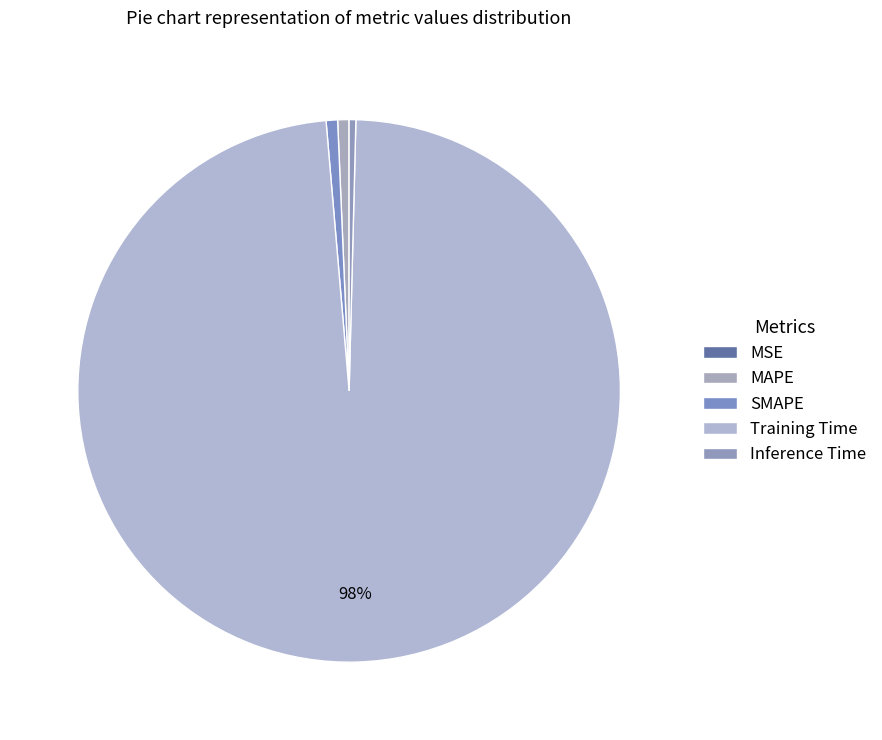

Which slice is the smallest?

MSE